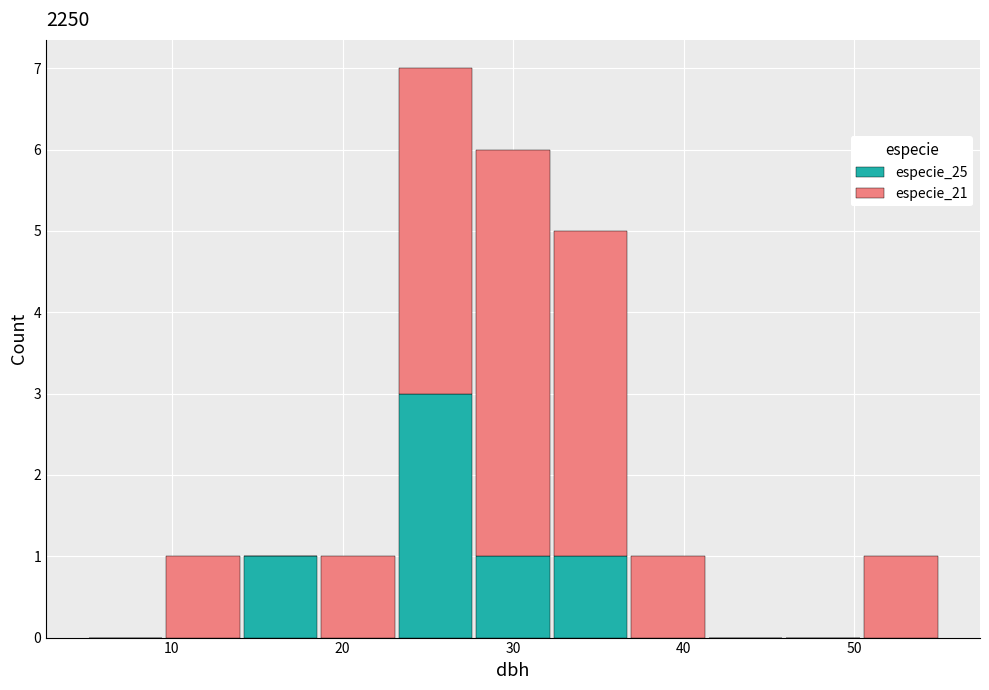

Reading left to right, list every stacked bar in this chart as the range it spans on the x-axis followed by its total height. Neither the bar edges nor the heights are printed on the chart, so give them approximately, as read against the axes.

5 to 10: 0
10 to 14: 1
14 to 19: 1
19 to 23: 1
23 to 28: 7
28 to 32: 6
32 to 37: 5
37 to 41: 1
41 to 46: 0
46 to 50: 0
50 to 55: 1